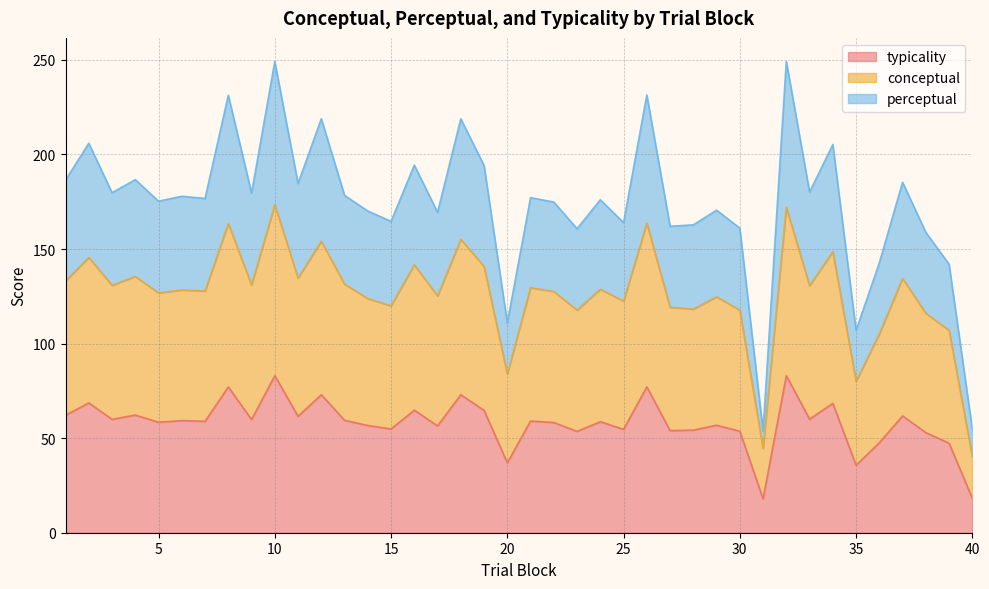

True or false: conceptual and typicality intersect in this chart.

False